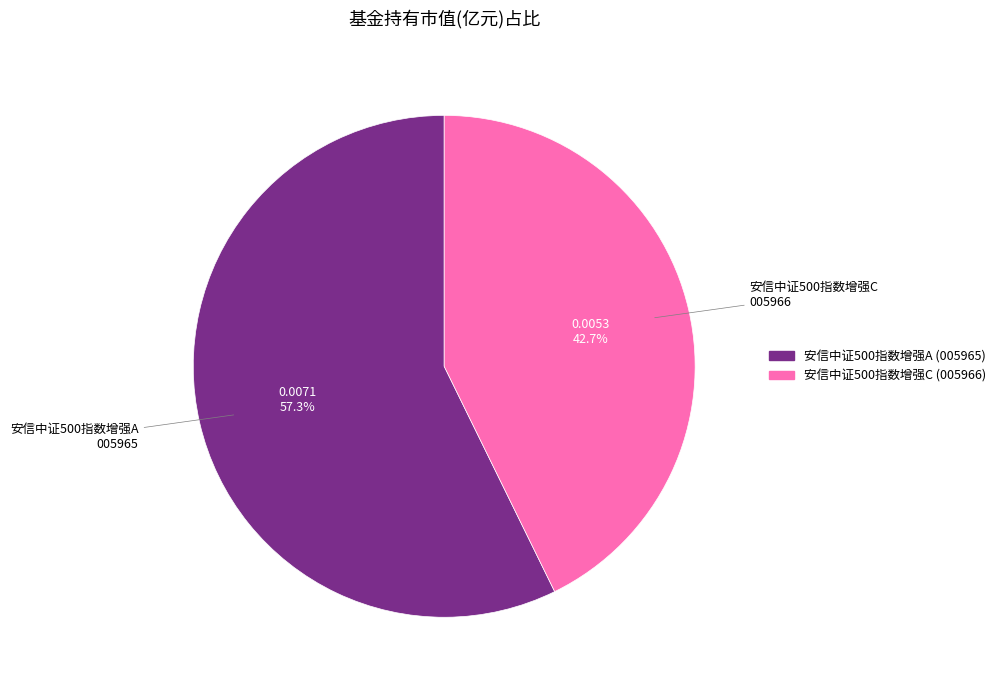

What is the total percentage of 安信中证500指数增强C and 安信中证500指数增强A?

100.0%